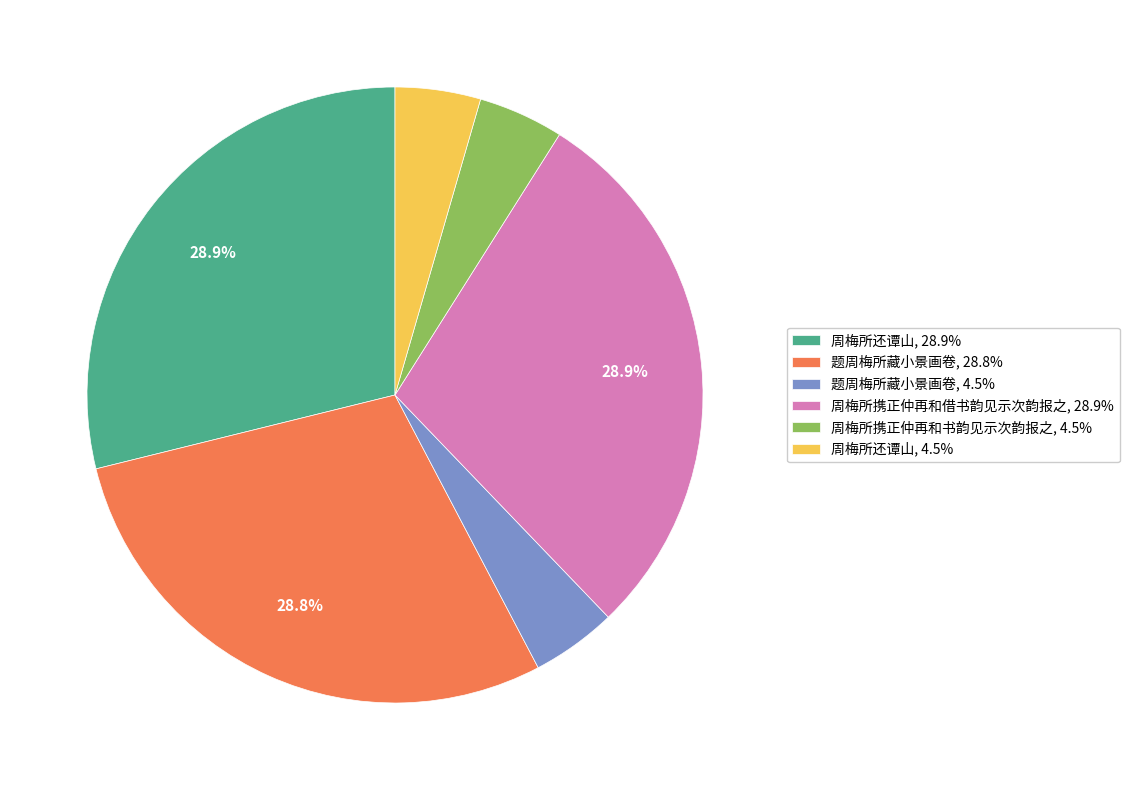

To the nearest percent, what is the difference between the largest and smallest slice percentages?

24%